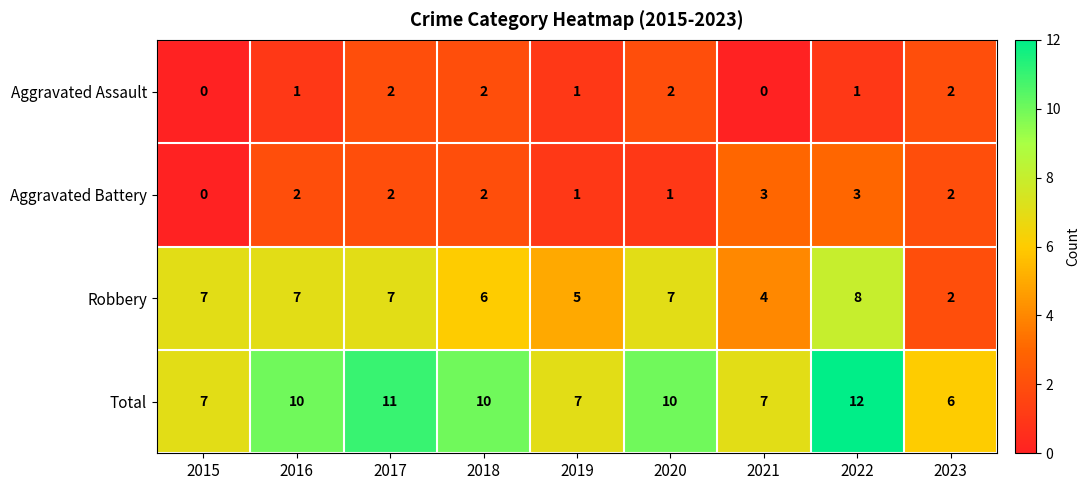

How many values in Aggravated Battery are above zero?

8